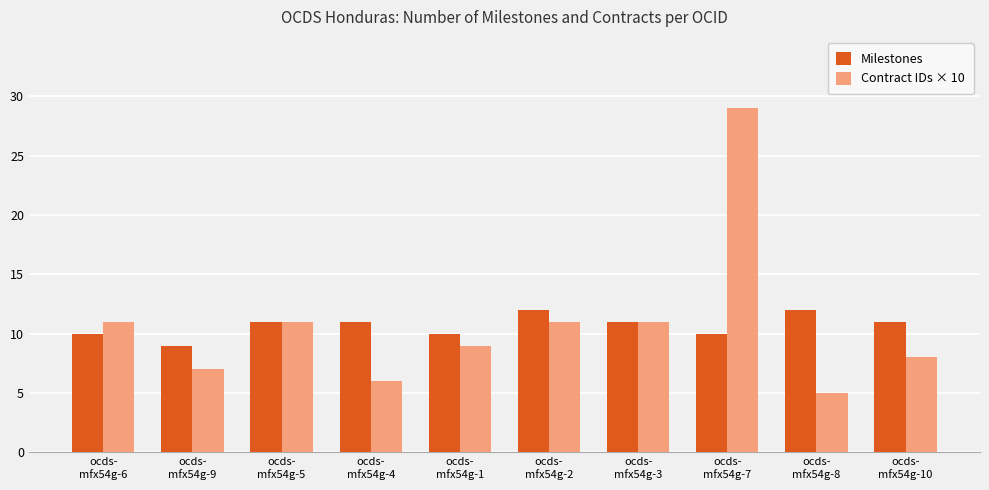

Is the value of Contract IDs × 10 at ocds-
mfx54g-1 greater than the value of Milestones at ocds-
mfx54g-4?

No